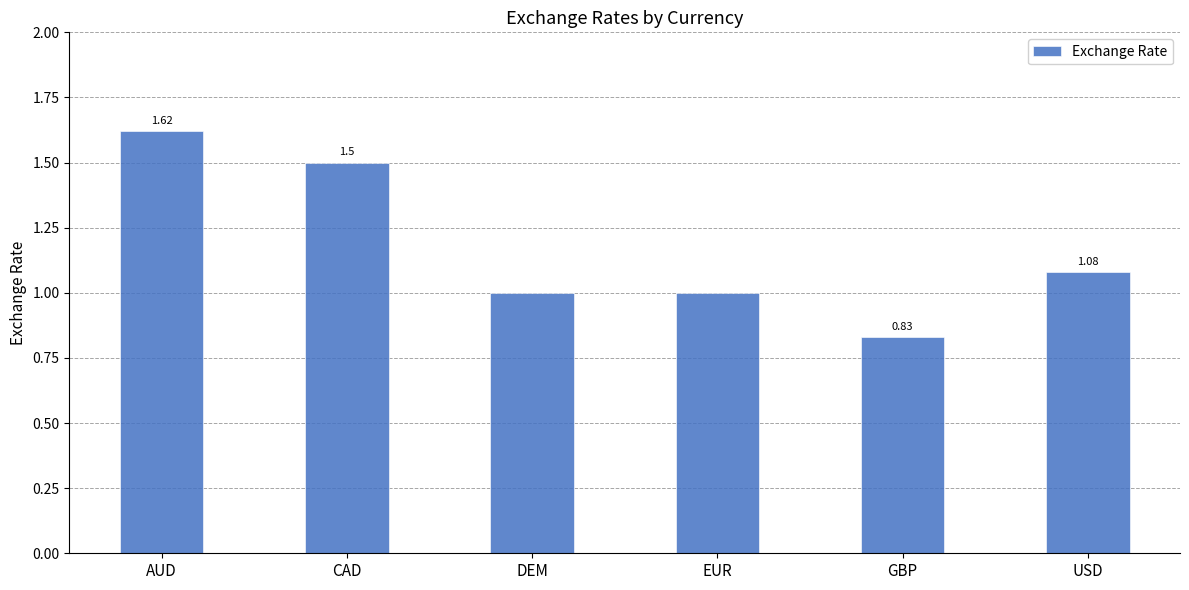

What is the average value?

1.2